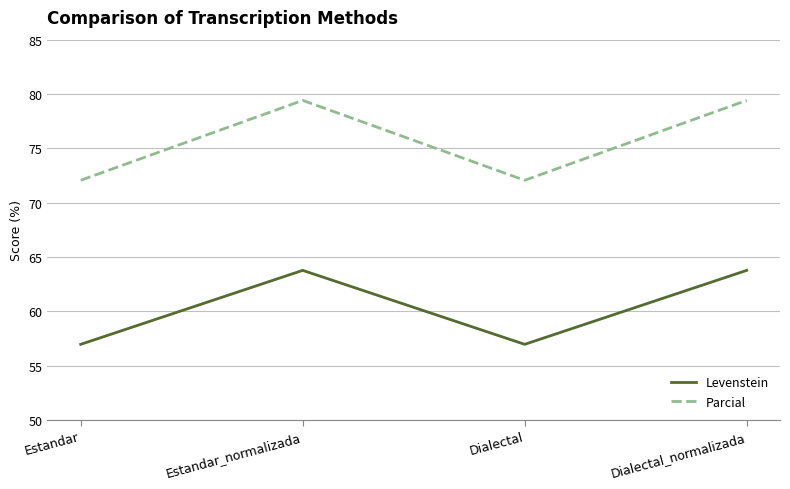

Is it true that Levenstein equals 57.0 at Estandar?

True